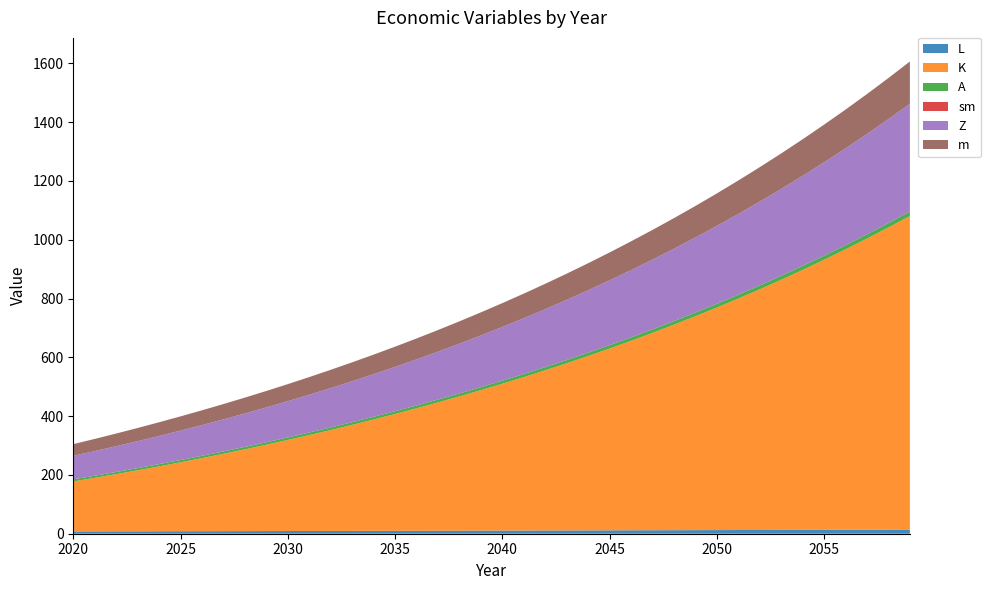

Reading right to left, transcribe all the data shown in this chart.

L: 14.2	14.0	13.8	13.6	13.4	13.2	13.0	12.8	12.6	12.4	12.2	12.0	11.8	11.7	11.5	11.3	11.2	11.0	10.8	10.7	10.5	10.3	10.2	10.0	9.9	9.7	9.6	9.5	9.3	9.2	9.0	8.9	8.8	8.6	8.5	8.4	8.3	8.1	8.0	7.9
K: 1066.4	1027.7	990.1	953.6	918.2	884.0	850.7	818.4	787.1	756.8	727.4	698.8	671.2	644.3	618.3	593.0	568.5	544.8	521.7	499.4	477.7	456.7	436.3	416.5	397.3	378.7	360.6	343.1	326.1	309.6	293.7	278.2	263.1	248.5	234.4	220.7	207.4	194.5	182.1	170.0
A: 15.3	15.0	14.7	14.4	14.1	13.8	13.5	13.3	13.0	12.8	12.5	12.3	12.0	11.8	11.5	11.3	11.1	10.9	10.7	10.4	10.2	10.0	9.8	9.6	9.4	9.3	9.1	8.9	8.7	8.5	8.4	8.2	8.1	7.9	7.7	7.6	7.4	7.3	7.1	7.0
sm: 0.0	0.0	0.0	0.0	0.0	0.0	0.0	0.0	0.0	0.0	0.0	0.0	0.0	0.0	0.0	0.0	0.0	0.0	0.0	0.0	0.0	0.0	0.0	0.0	0.0	0.0	0.0	0.0	0.0	0.0	0.0	0.0	0.0	0.0	0.0	0.0	0.0	0.0	0.0	0.0
Z: 366.5	353.6	341.2	329.2	317.6	306.3	295.5	285.0	274.8	265.0	255.5	246.3	237.4	228.8	220.5	212.4	204.6	197.1	189.8	182.7	175.9	169.3	162.9	156.7	150.7	144.9	139.3	133.8	128.5	123.4	118.5	113.7	109.0	104.5	100.1	95.9	91.8	87.8	83.9	80.1
m: 143.8	139.7	135.7	131.9	128.1	124.4	120.7	117.2	113.8	110.4	107.1	103.9	100.8	97.8	94.8	91.9	89.1	86.3	83.7	81.0	78.5	76.0	73.5	71.1	68.8	66.5	64.3	62.2	60.0	58.0	56.0	54.0	52.0	50.2	48.3	46.5	44.7	43.0	41.3	39.7